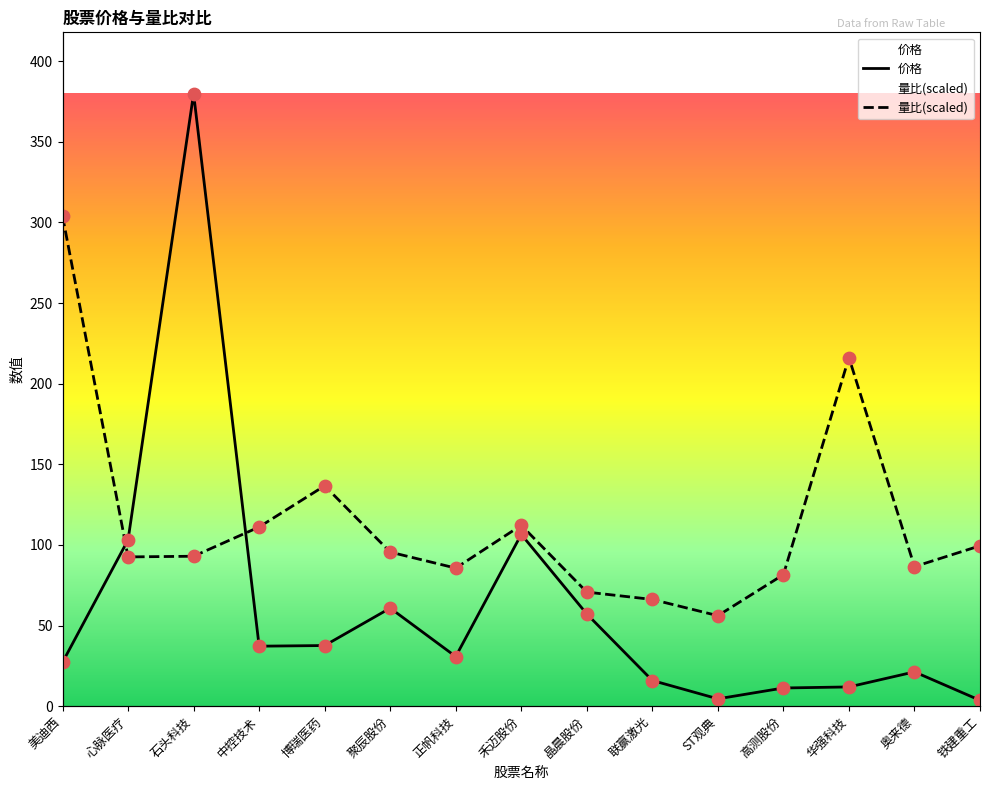

Is the value of 量比 at 奥来德 greater than the value of 价格 at 美迪西?

Yes